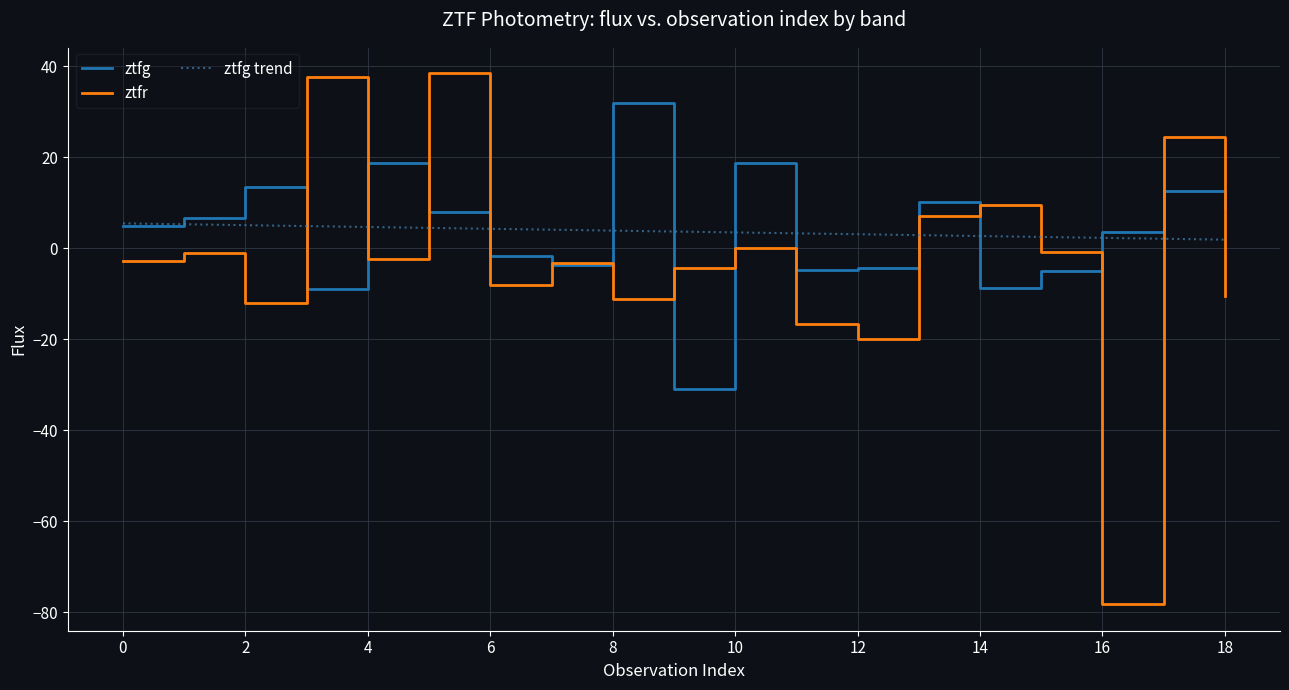

Which series has the largest range (max minus min)?

ztfr